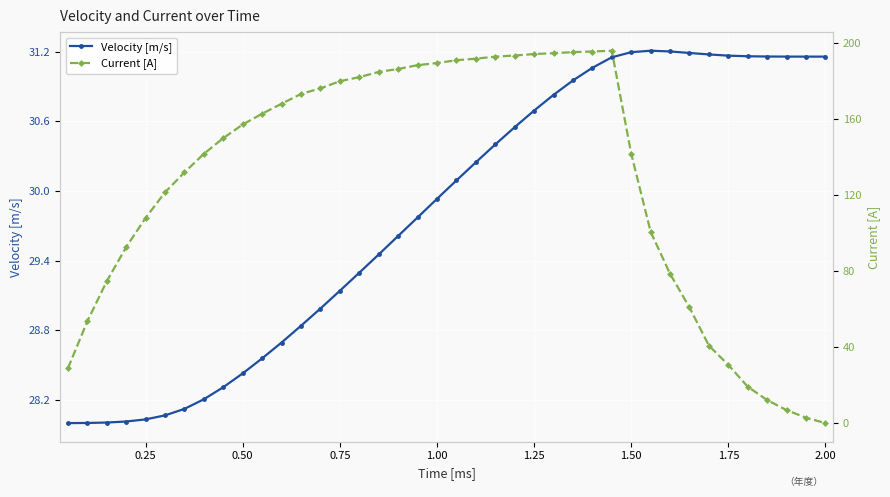

Is the value of Velocity [m/s] at 27 greater than the value of Current [A] at 1.50?

No